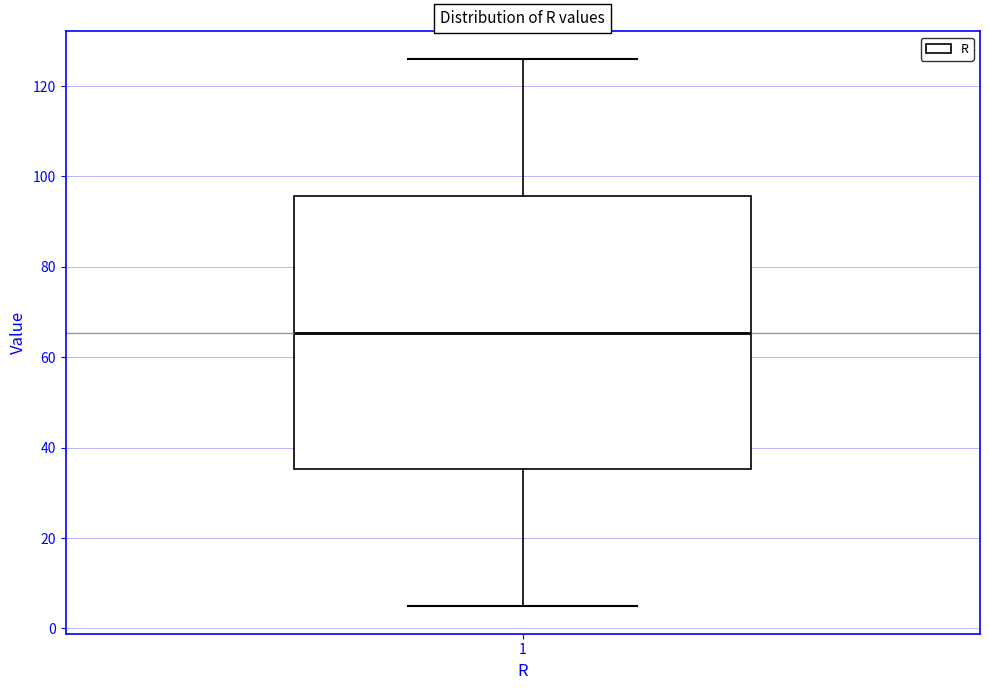

Read this box plot against the y-axis: the position of the median line, the range covered by the box, and the ends of both whiskers. The values are not printed on the chart, so give them approximately, as read against the axis.

median 66, box 36 to 96, whiskers 4 to 126